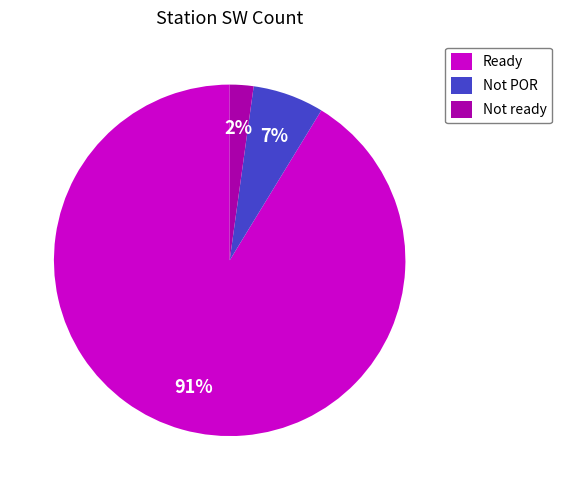

Count the number of slices in the pie.

3